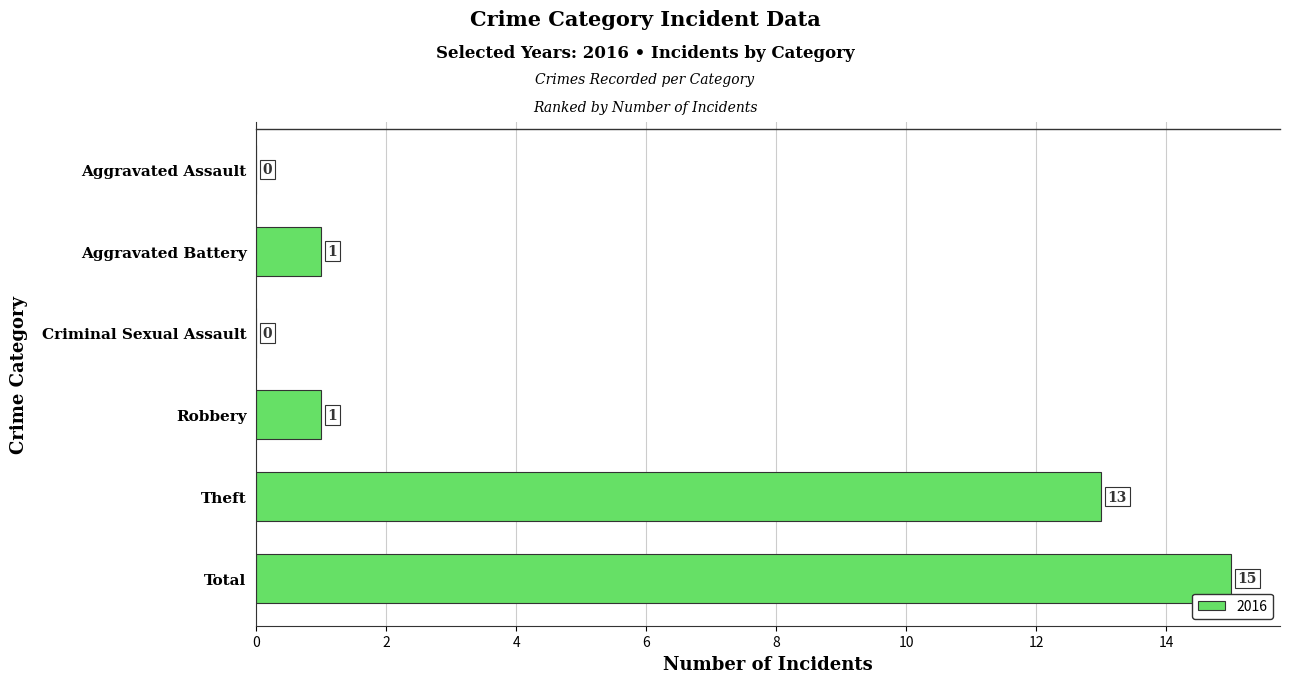

Count the number of categories in the chart.

6